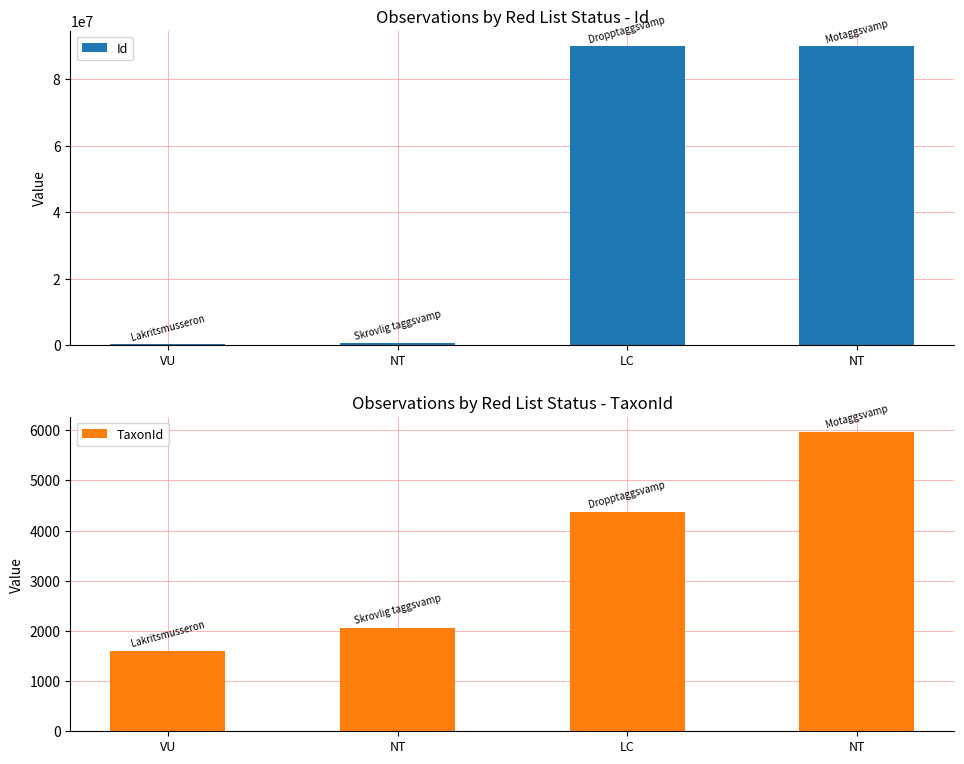

What is the spread (max minus min) of values at NT?

583550